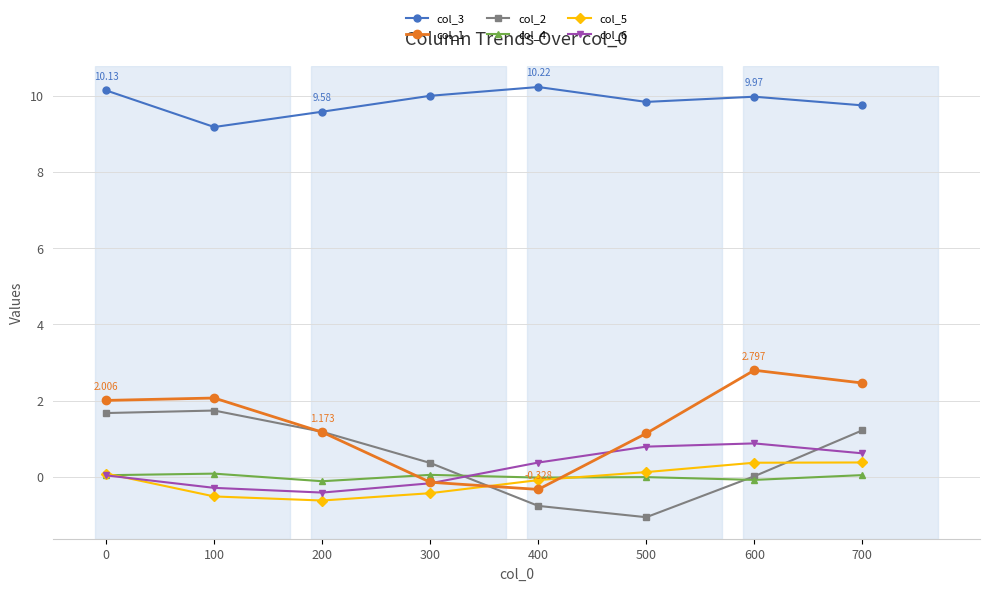

True or false: col_3 and col_4 cross at least once.

False